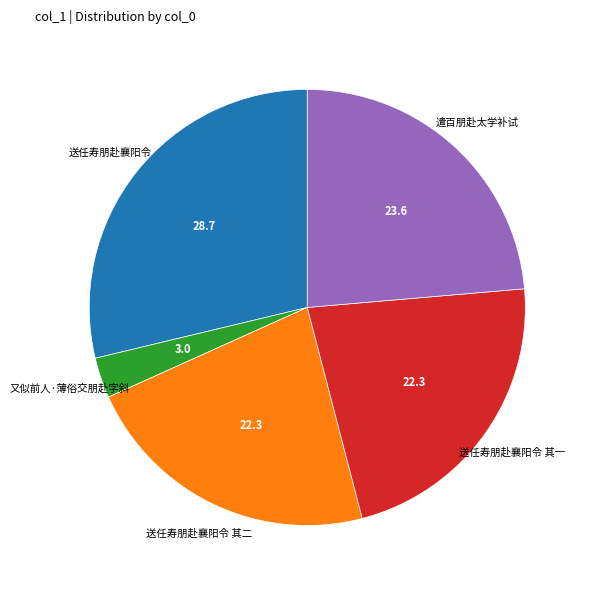

What is the largest slice in the pie chart?

送任寿朋赴襄阳令